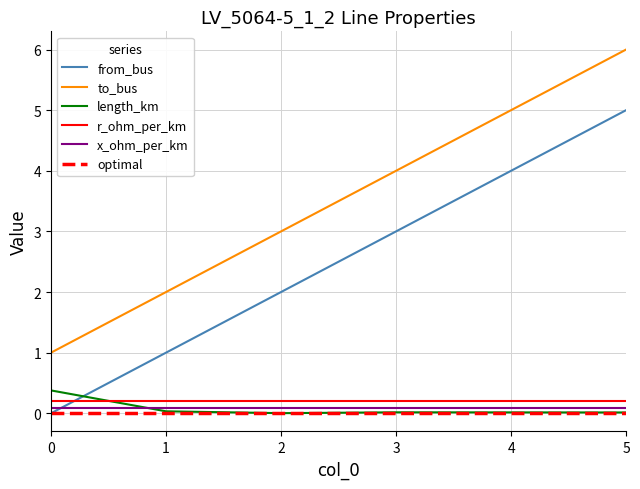

Is it true that optimal equals 0.0 at 4?

True